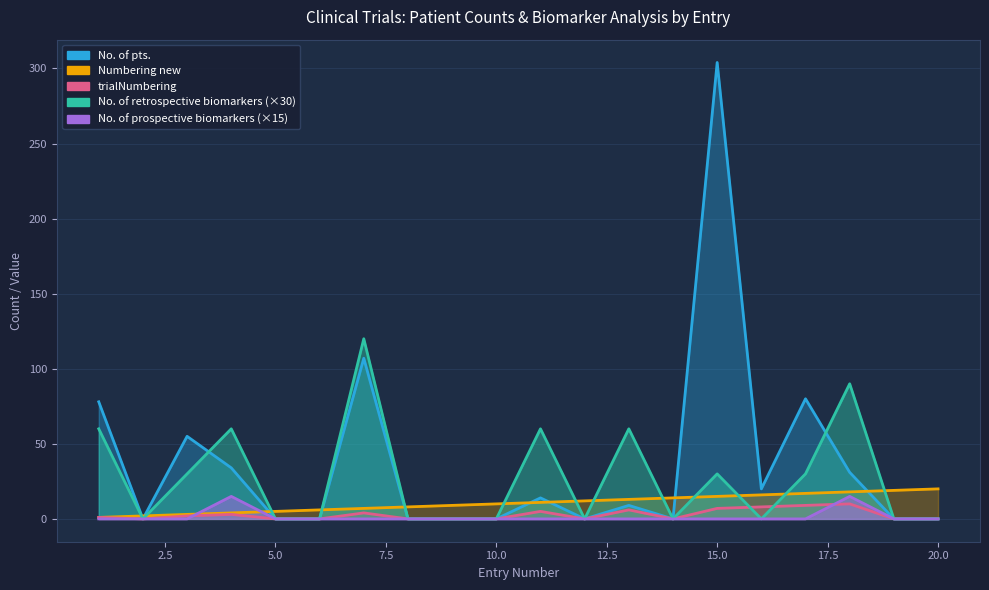

Count the trialNumbering values in the range 0 to 6.

16